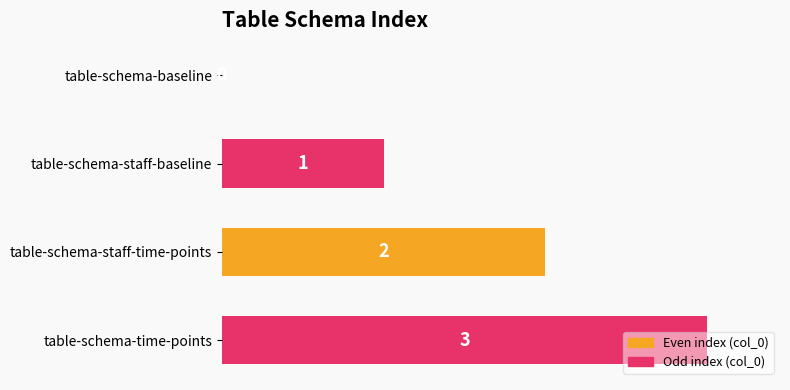

What value does the data have at table-schema-time-points?

1.0